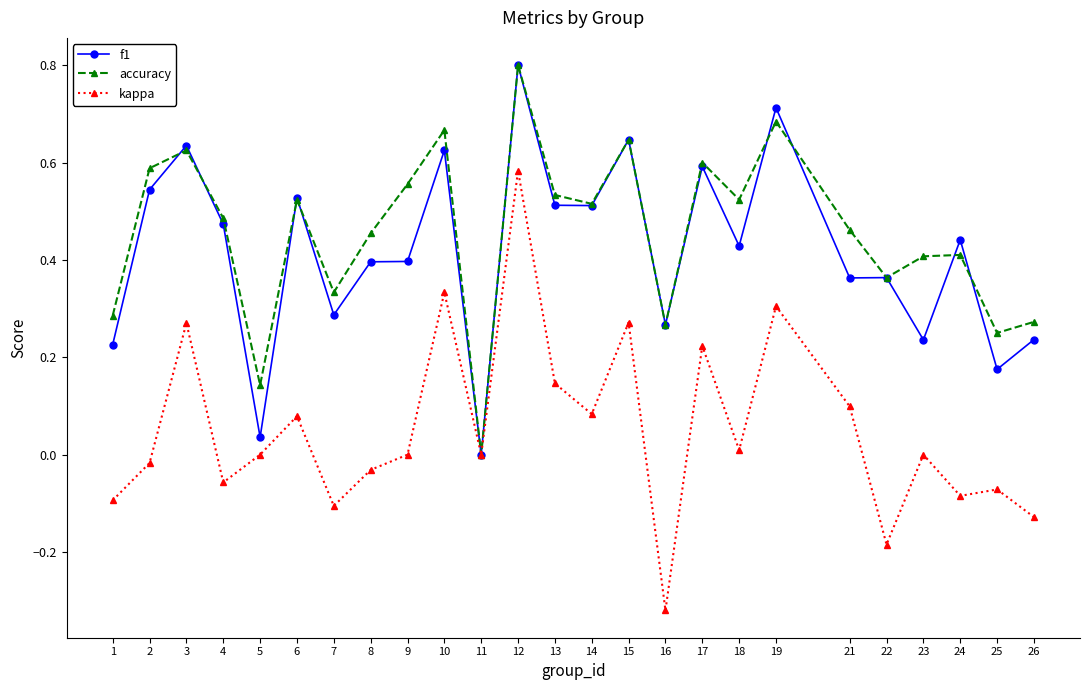

The value of accuracy at 19 is 0.1. True or false?

False